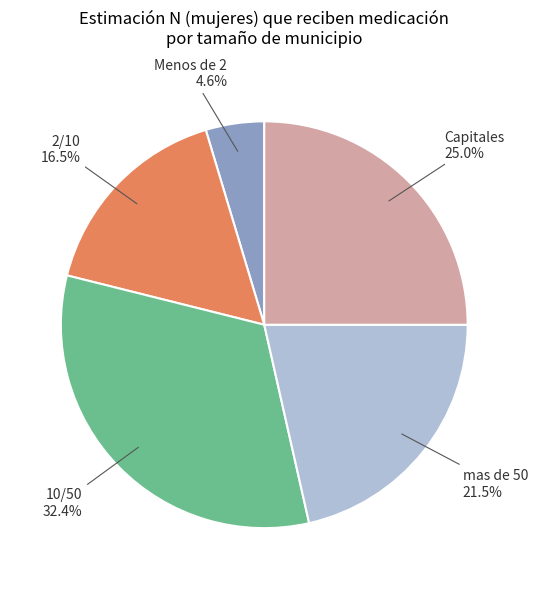

Does any single category account for the majority?

No